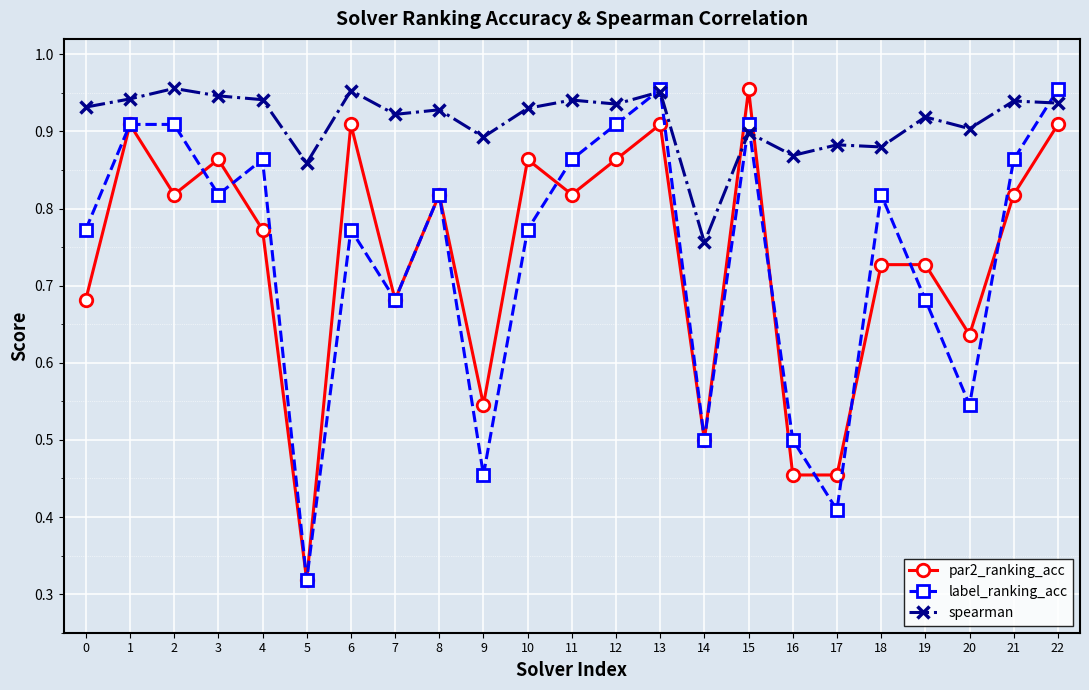

Which label corresponds to the smallest value in the chart?

5